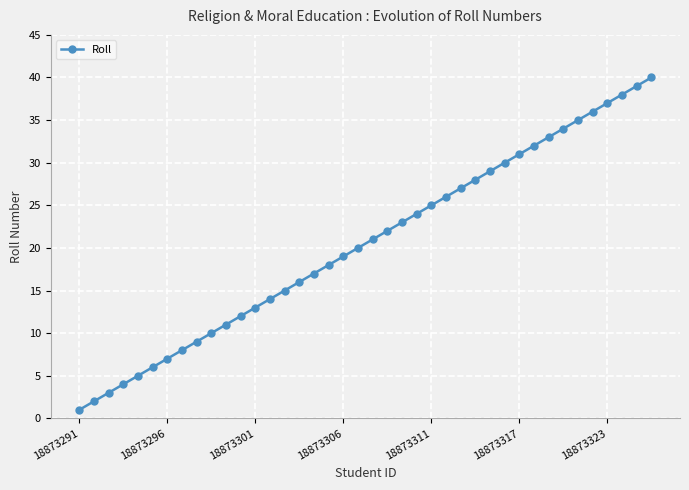

What is the maximum value shown in the chart?

40